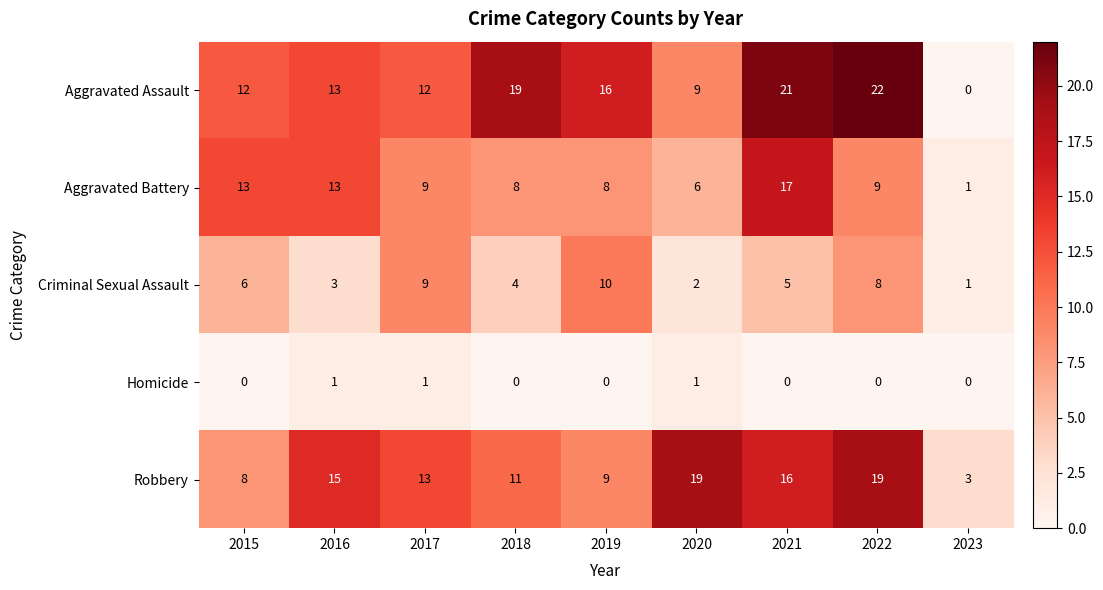

Which category has the lowest value in the Robbery series?

2023